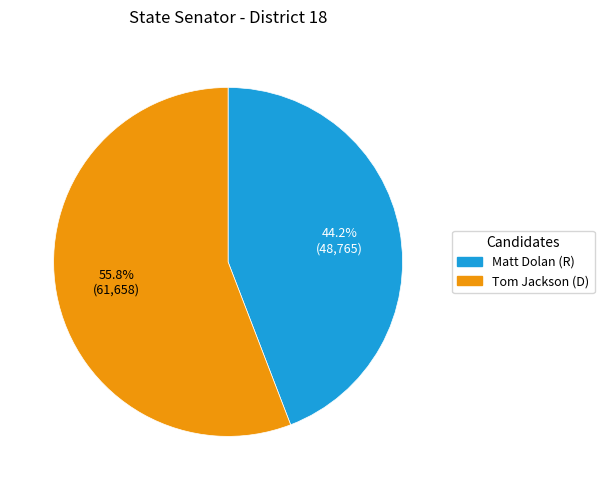

To the nearest percent, what percentage of the pie is Matt Dolan (R)?

44%